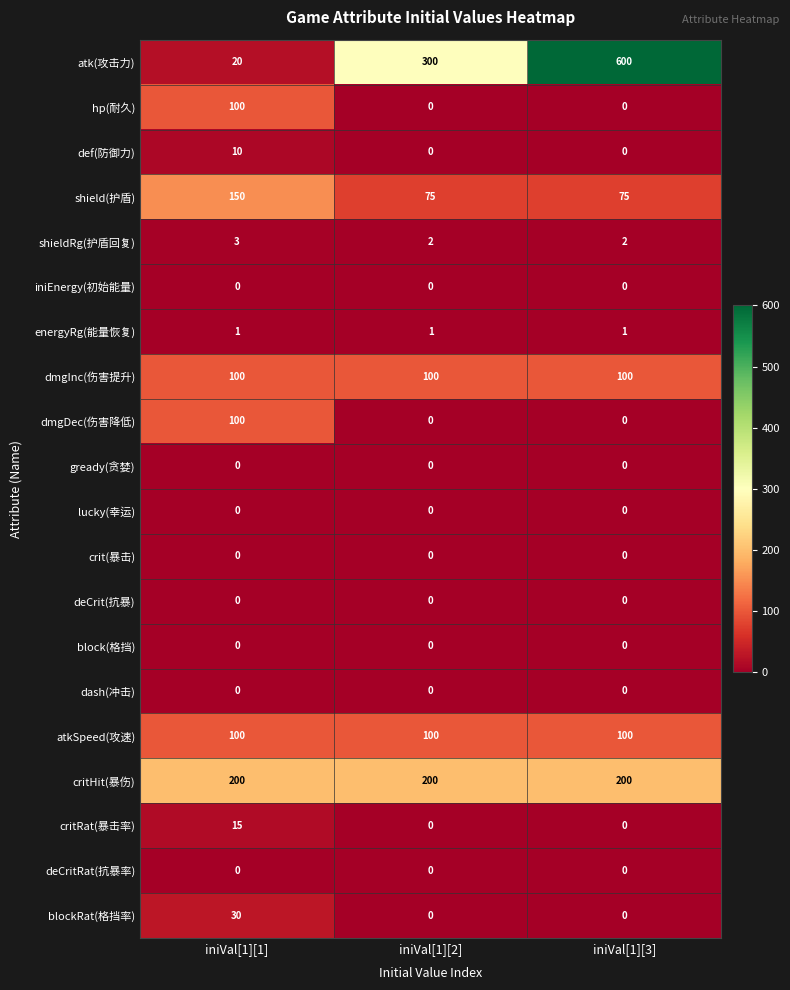

What is the greatest value displayed?

600